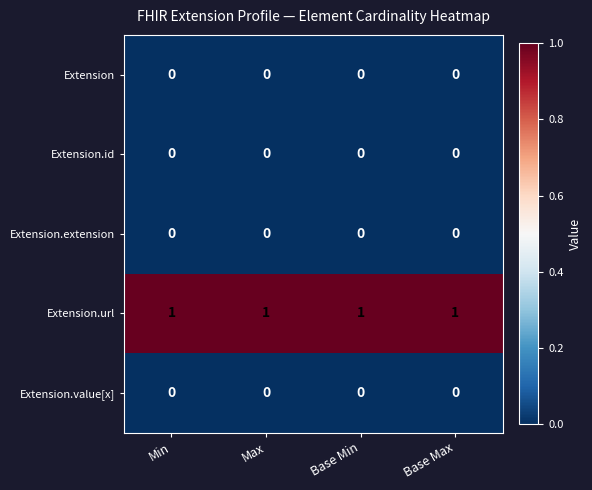

Is the value of Extension.url at Min greater than the value of Extension.id at Base Max?

Yes